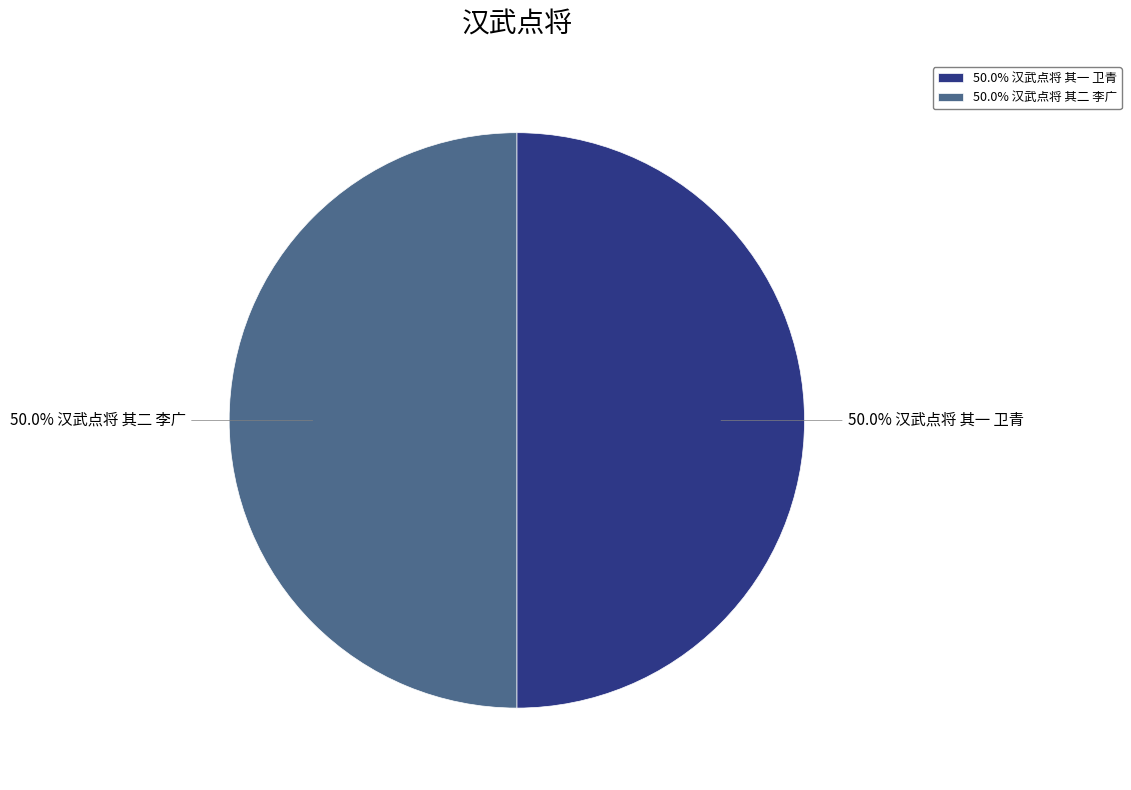

To the nearest percent, what is the average slice percentage?

50%